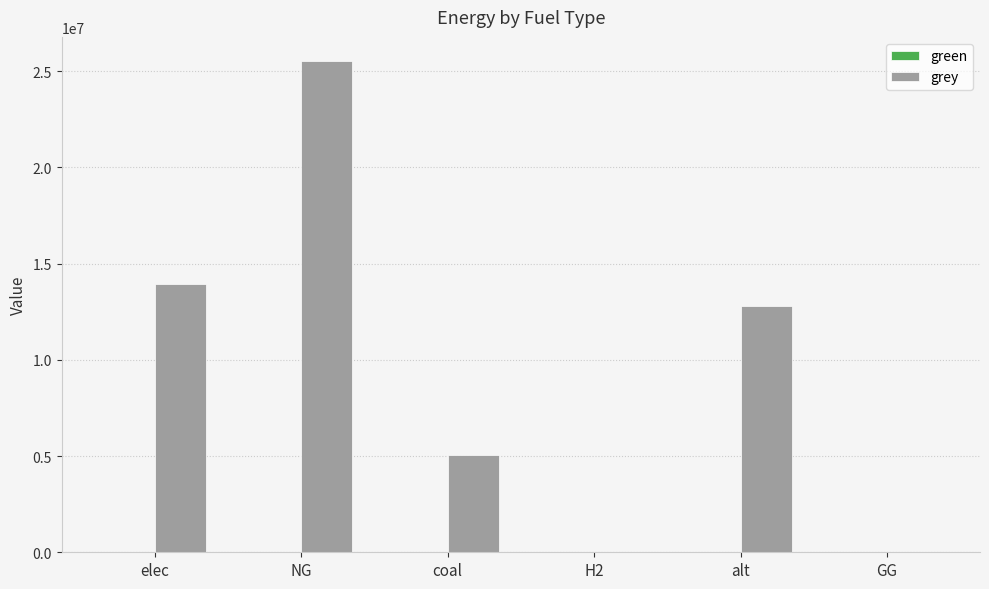

Read the value at coal.

5044604.1